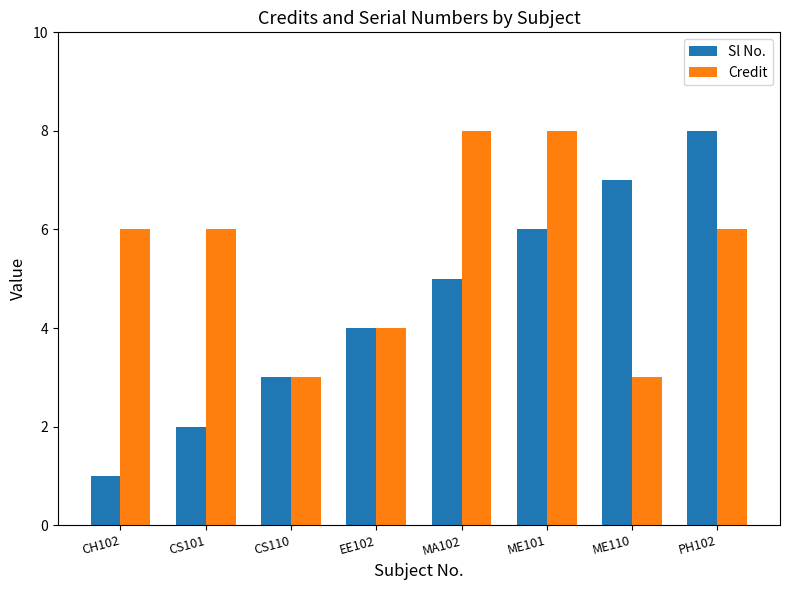

What are all the series names shown in the legend?

Sl No., Credit